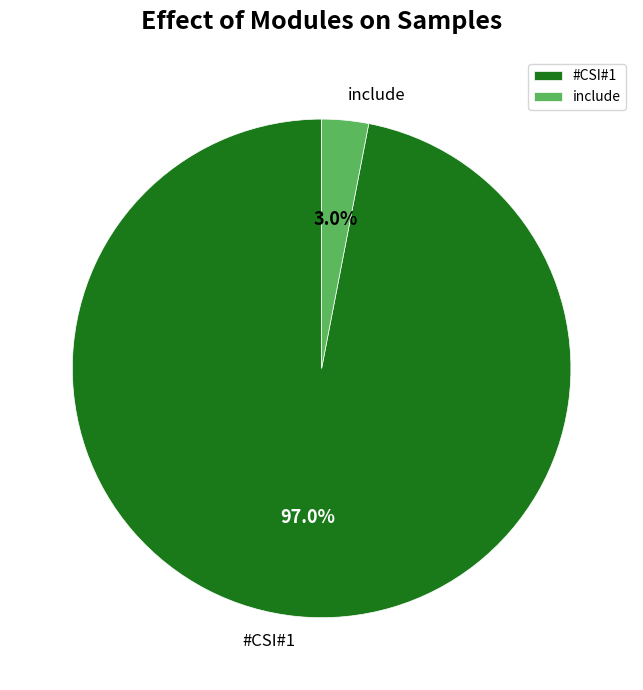

Which slice represents more than half of the pie?

#CSI#1